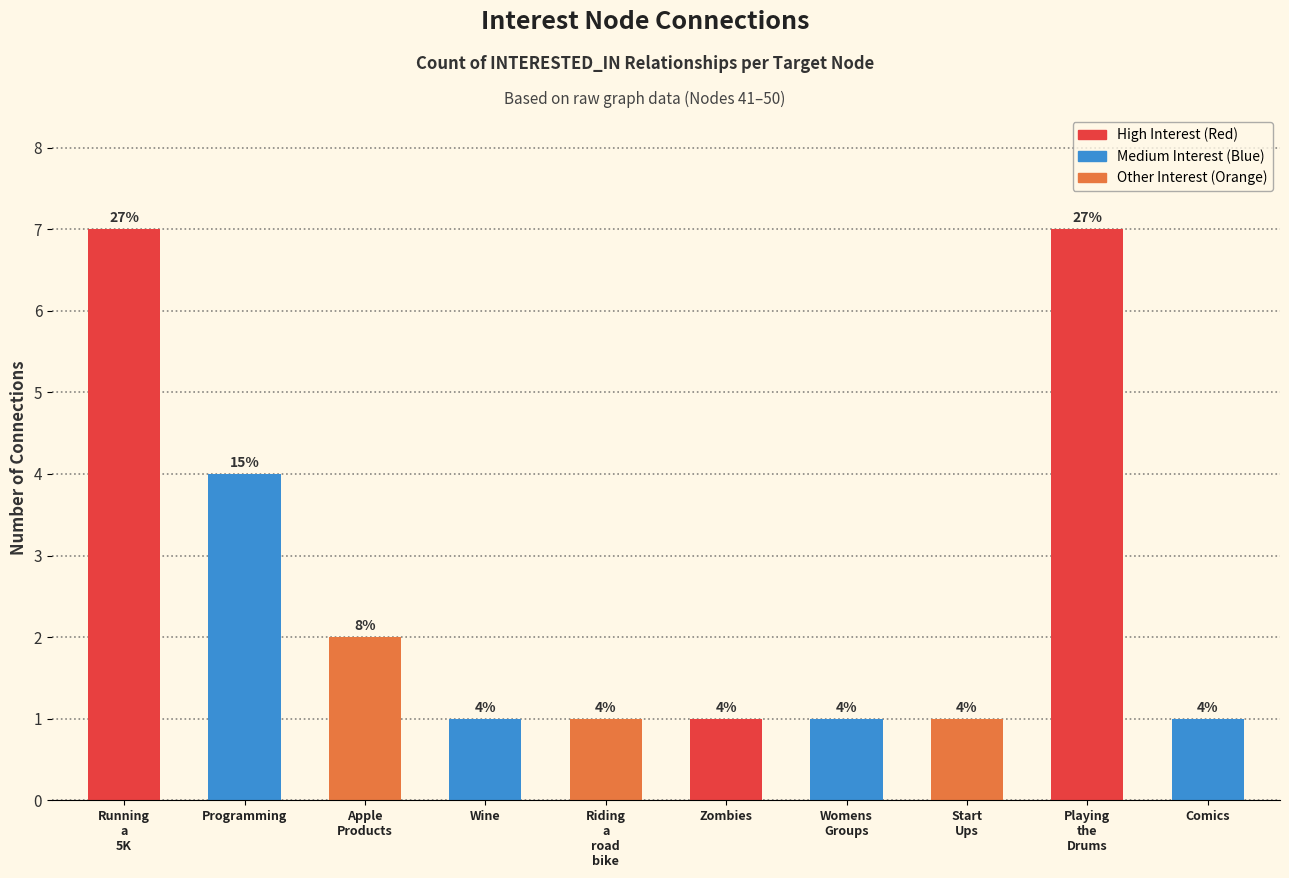

What is the sum of all values?

26